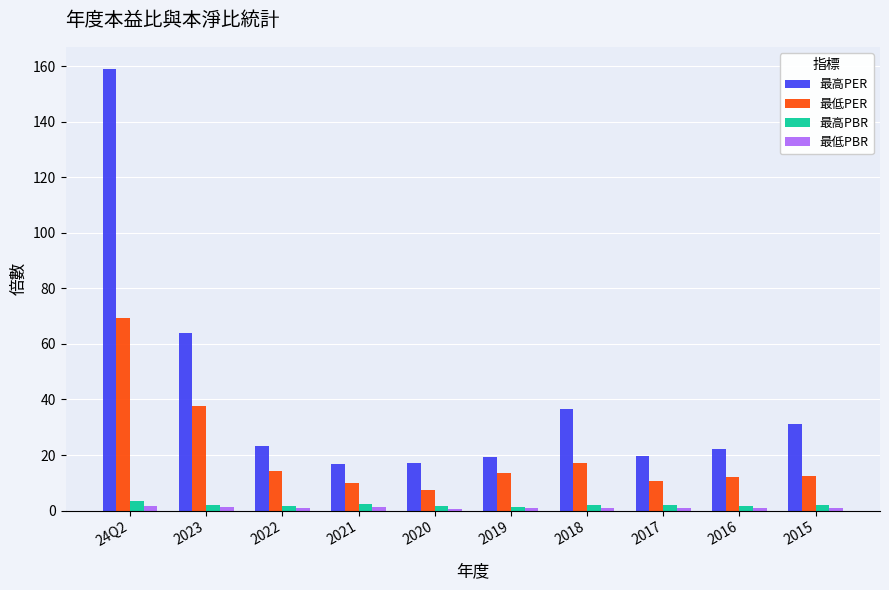

True or false: 最高PER has a value of 17.3 at 2020.

True